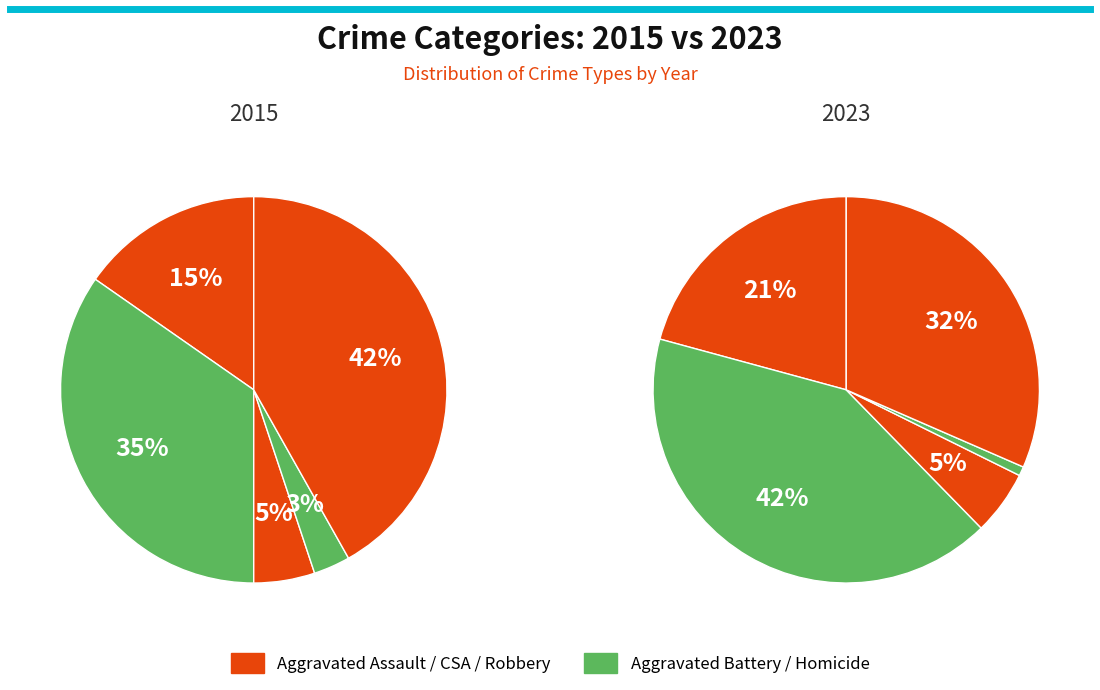

True or false: Aggravated Assault accounts for 29% of the total.

False